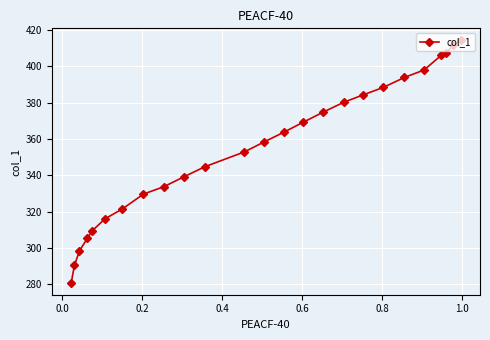

What is the sum of all values?

8872.5